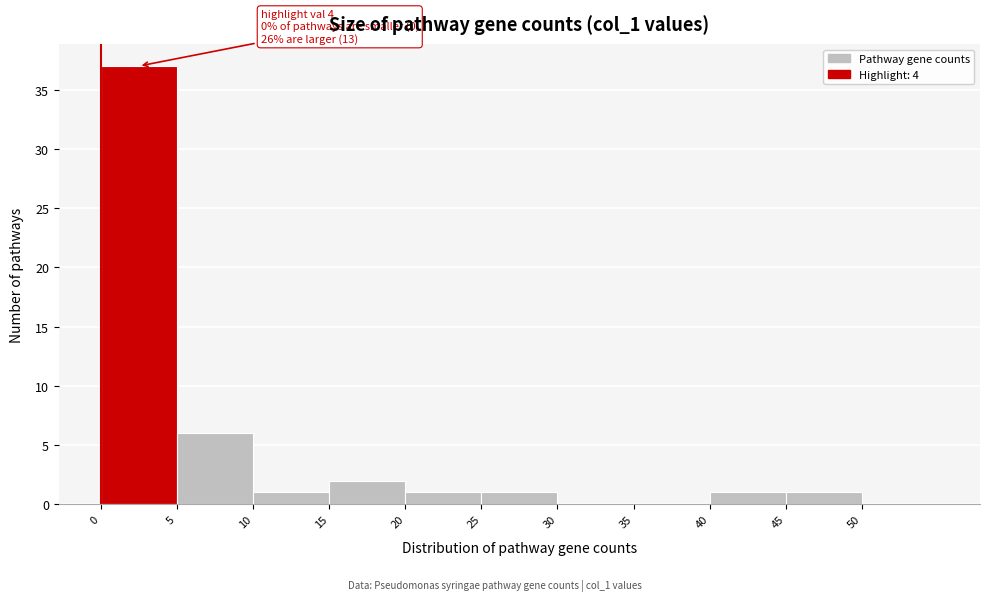

Which range on the x-axis has the tallest bar?

0 to 5